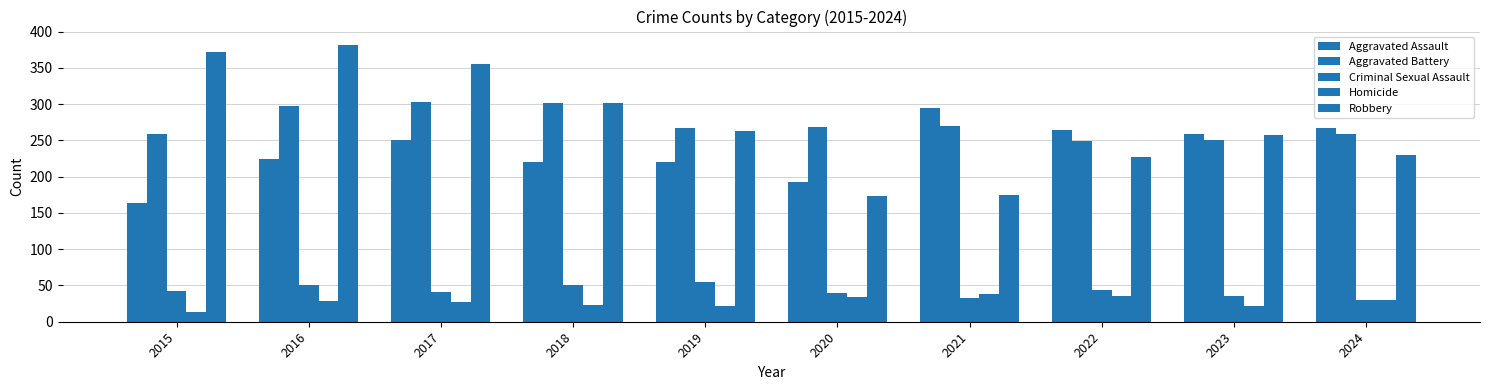

Reading left to right, list all the values displayed in this chart.

Aggravated Assault: 2015=164	2016=225	2017=251	2018=220	2019=220	2020=192	2021=295	2022=264	2023=259	2024=267
Aggravated Battery: 2015=259	2016=298	2017=303	2018=302	2019=267	2020=268	2021=270	2022=249	2023=251	2024=259
Criminal Sexual Assault: 2015=43	2016=51	2017=41	2018=51	2019=55	2020=40	2021=33	2022=44	2023=35	2024=30
Homicide: 2015=13	2016=28	2017=27	2018=23	2019=21	2020=34	2021=38	2022=35	2023=22	2024=30
Robbery: 2015=372	2016=381	2017=356	2018=302	2019=263	2020=174	2021=175	2022=227	2023=257	2024=230